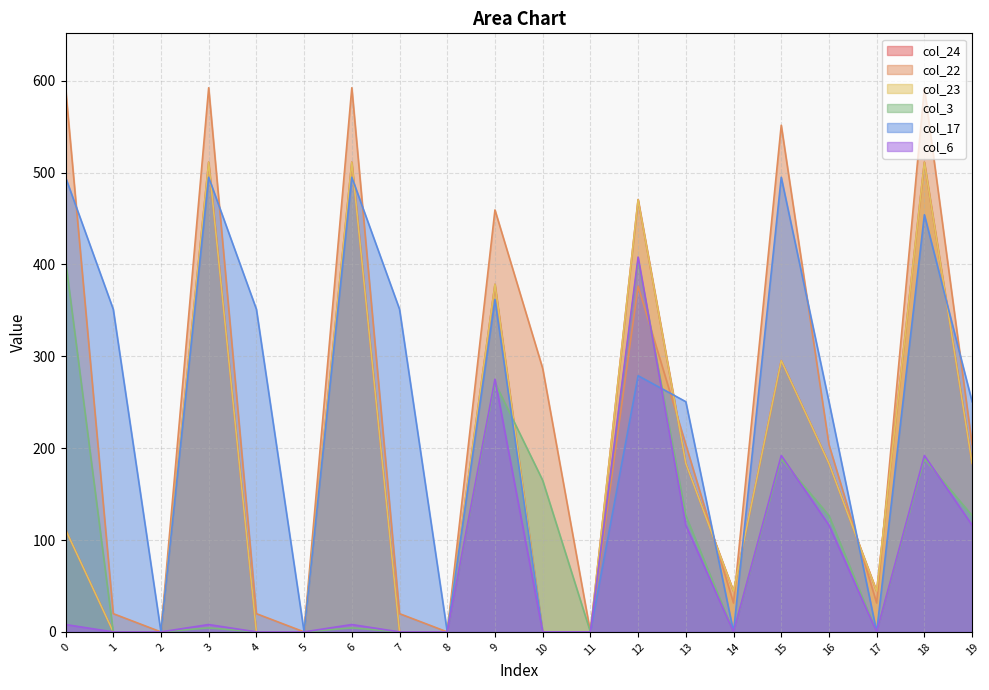

Count the number of categories in the chart.

20